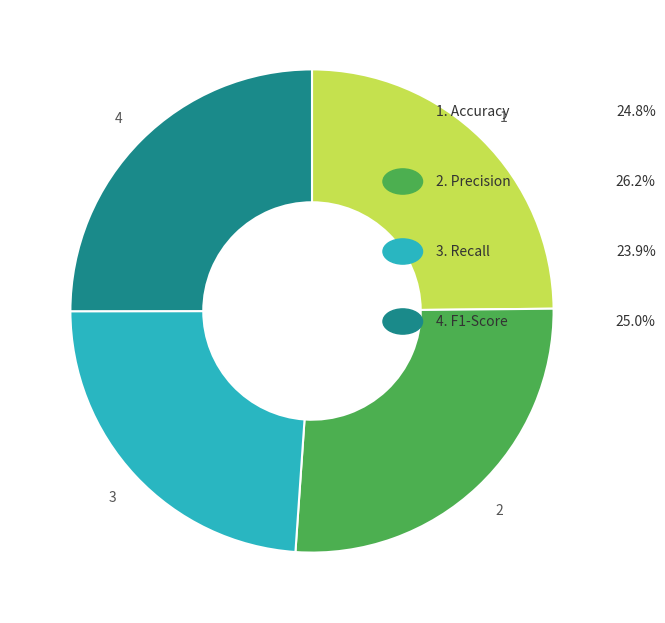

Does any single category account for the majority?

No